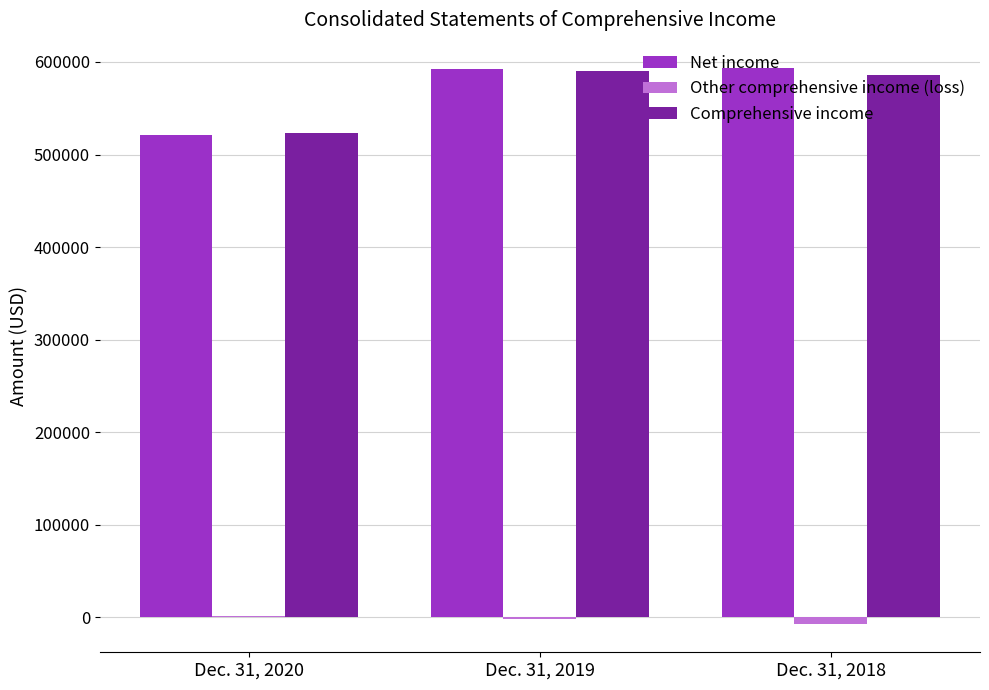

Which series has the largest range (max minus min)?

Net income